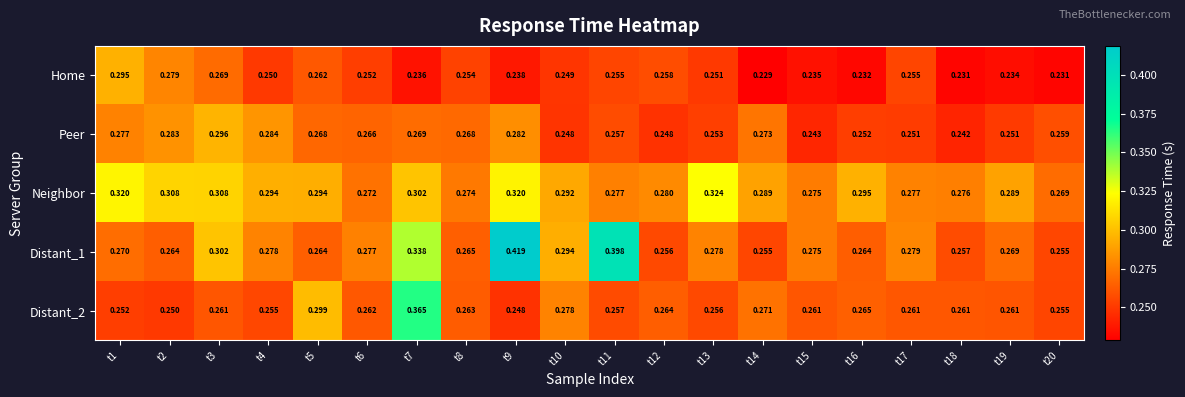

Which series has the largest range (max minus min)?

Distant_1